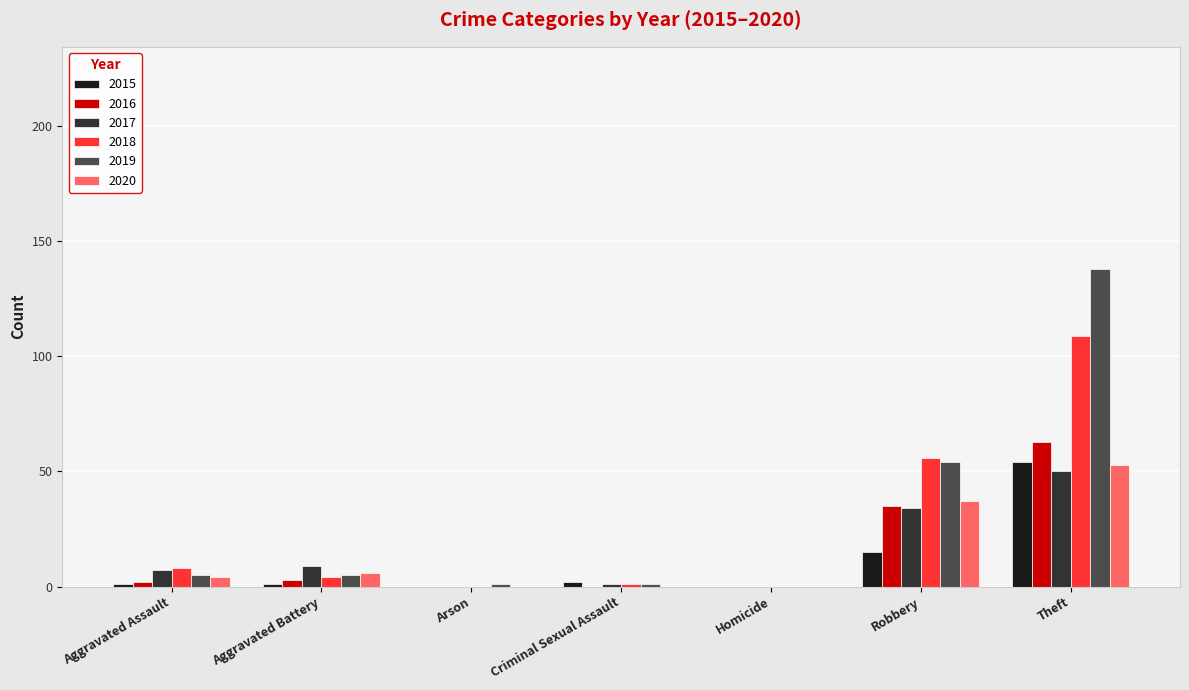

What is the total value across all series at Criminal Sexual Assault?

5